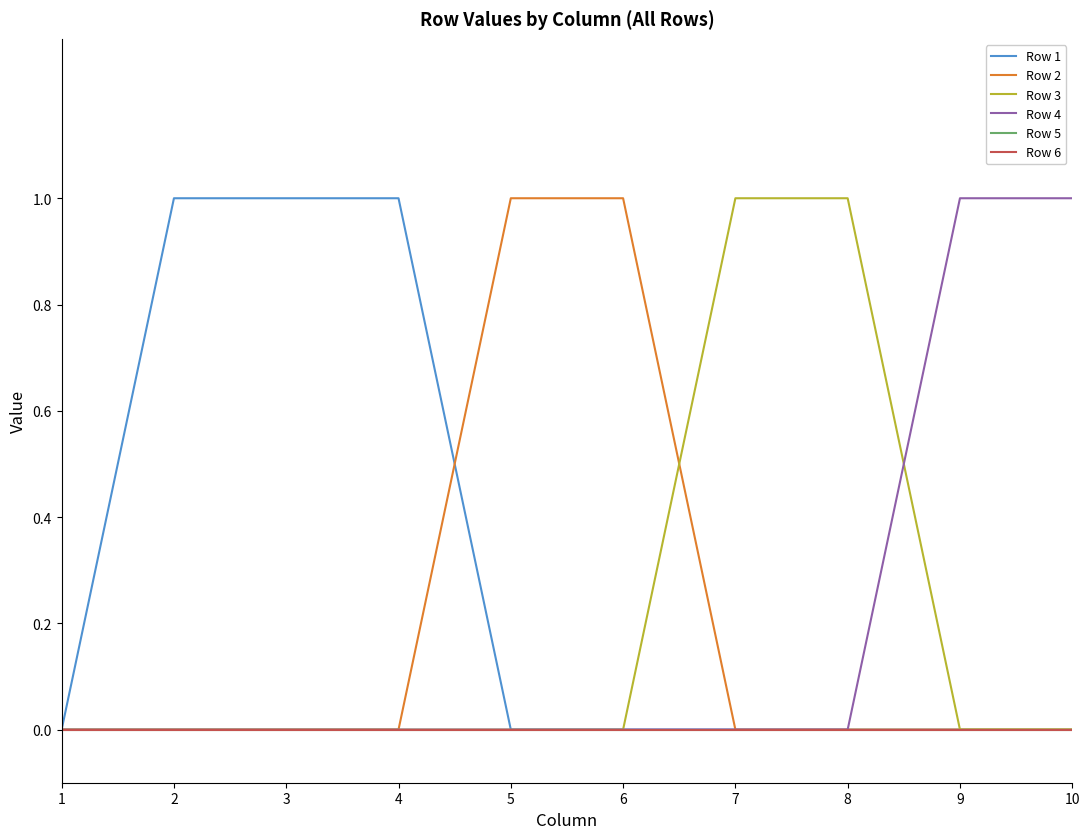

Does the chart have visible grid lines?

No